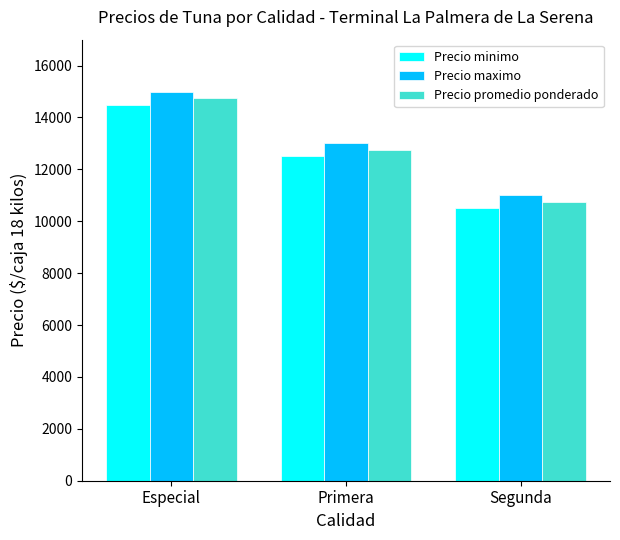

At which category is the sum across all series the highest?

Especial